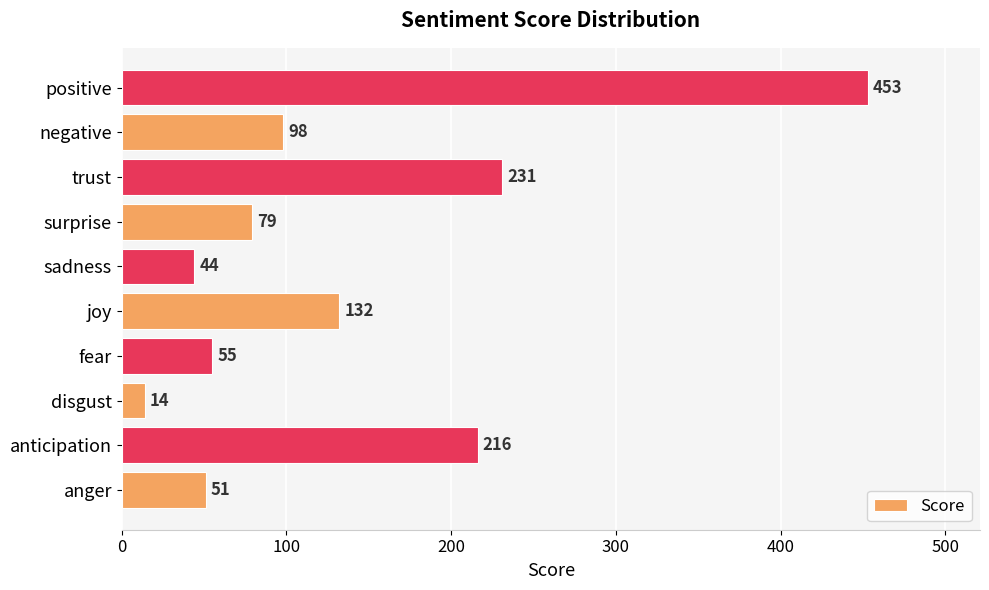

Read the value at trust.

231